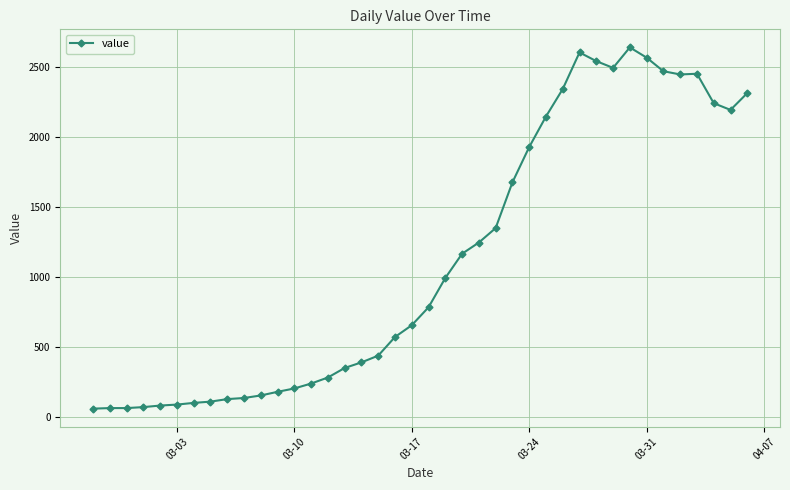

What is the minimum value shown in the chart?

62